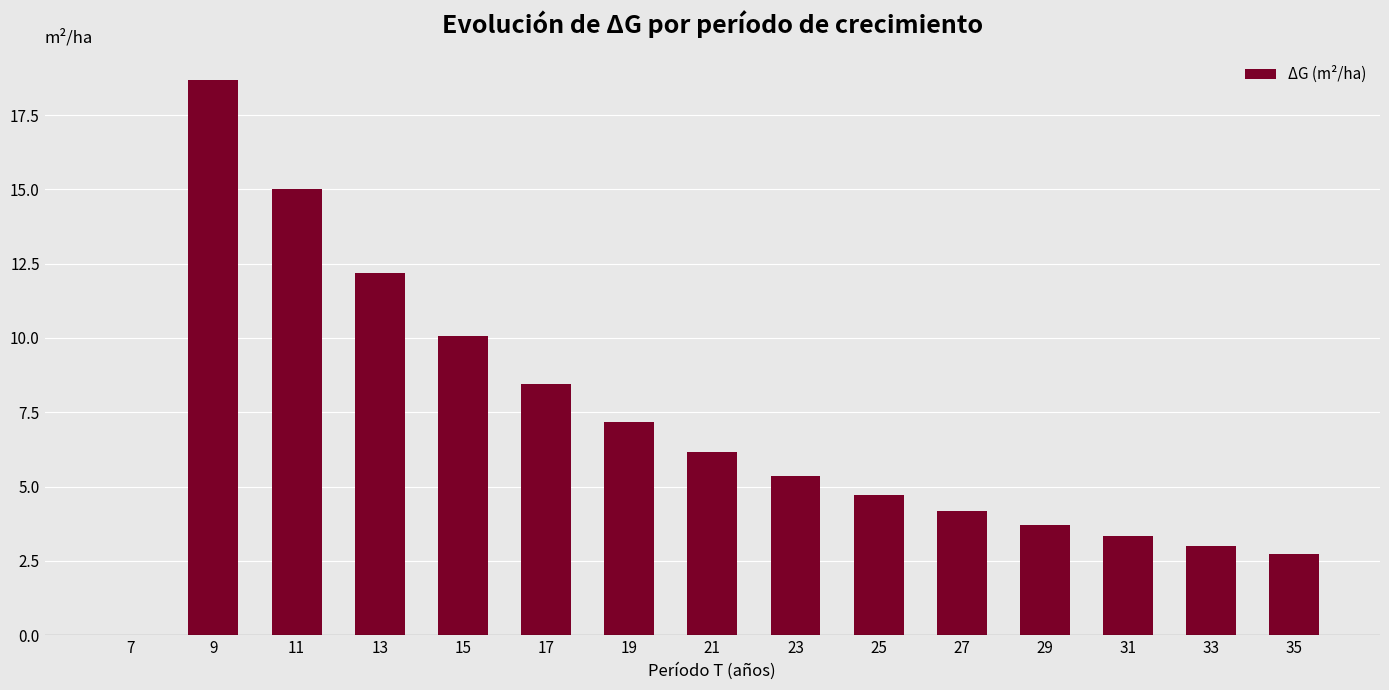

Reading left to right, extract all data points from this chart.

7=0.0	9=18.7	11=15.0	13=12.2	15=10.1	17=8.4	19=7.2	21=6.2	23=5.4	25=4.7	27=4.2	29=3.7	31=3.3	33=3.0	35=2.7